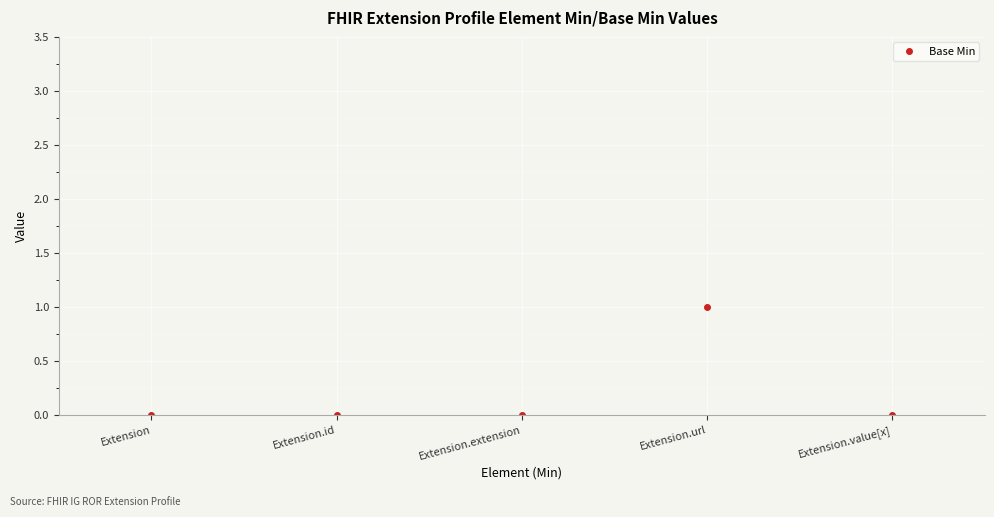

The value at Extension.extension is 0. True or false?

True